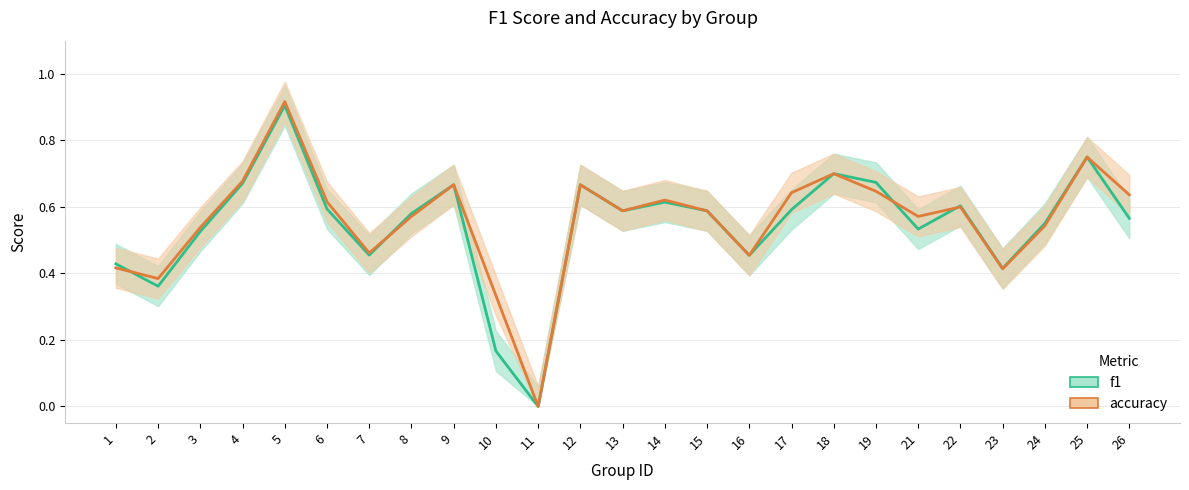

The accuracy series shows 0.2 at 1. True or false?

False